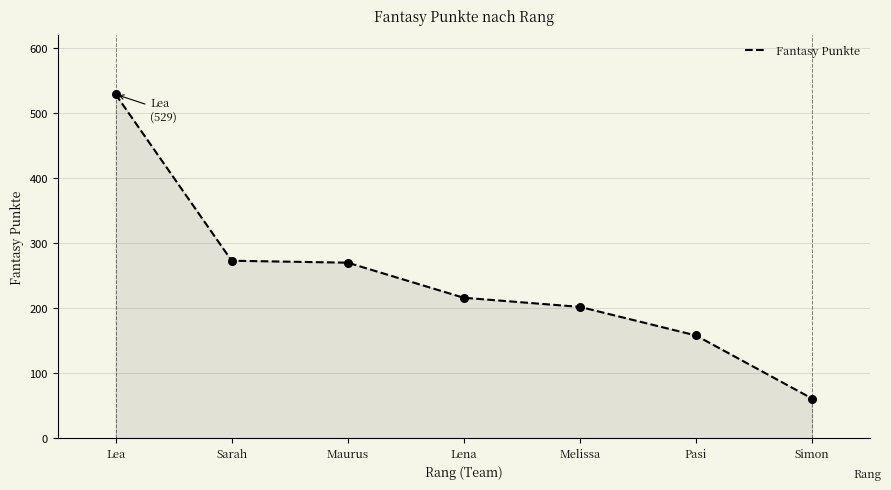

What is the change in value from Maurus to Pasi?

-112